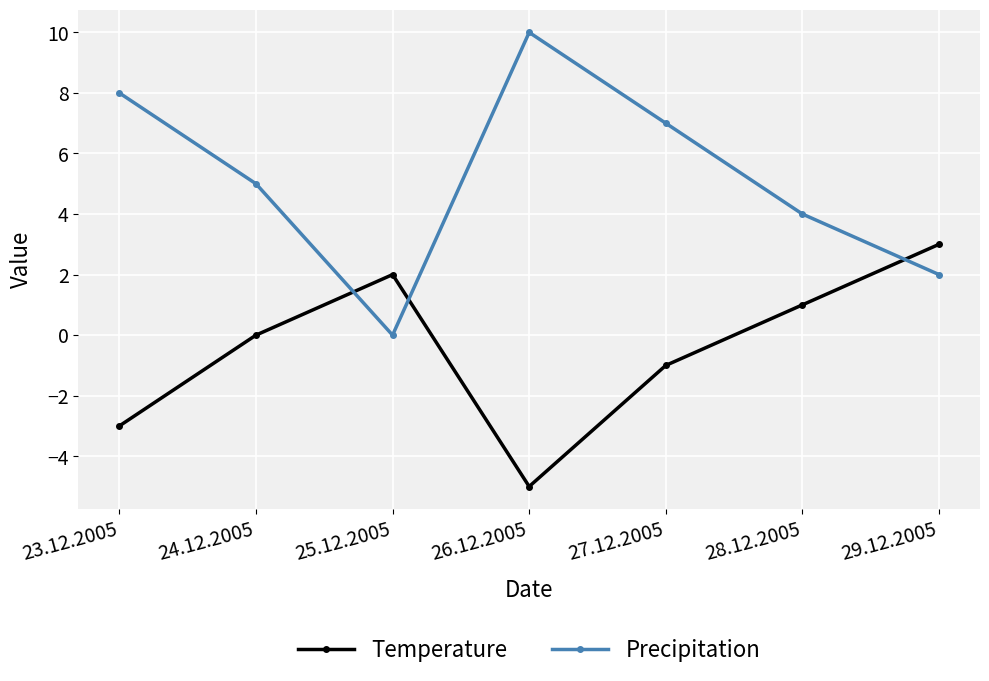

What are all the series names shown in the legend?

Temperature, Precipitation